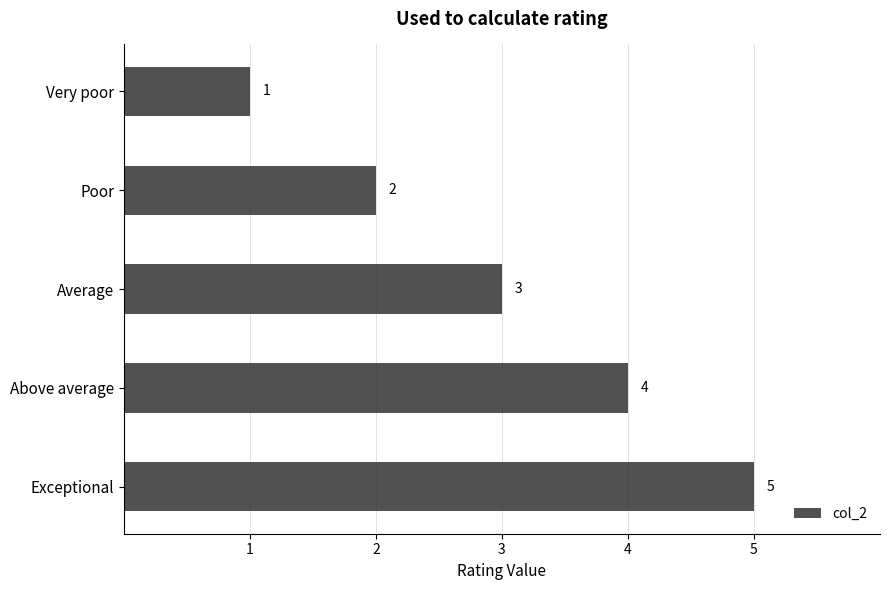

Are the bars horizontal?

Yes